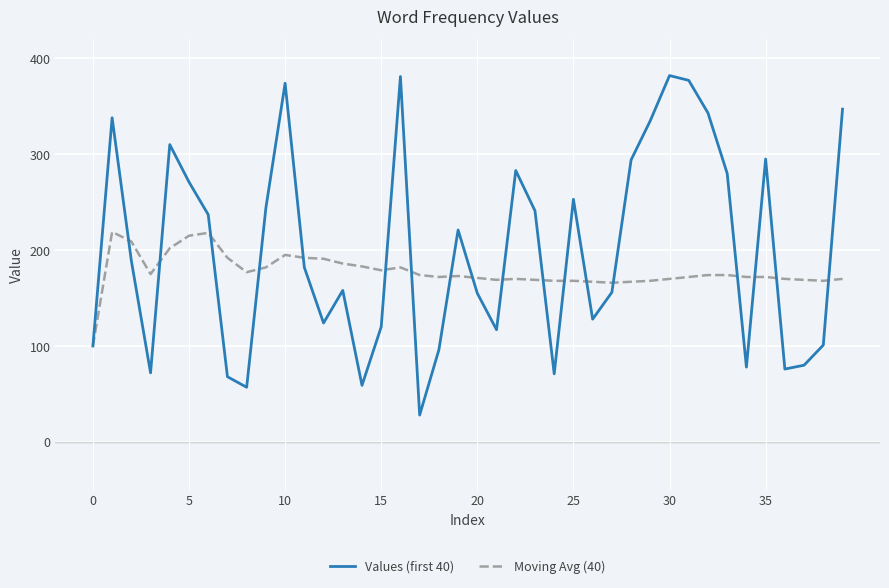

What is the maximum value for Moving Avg (40)?

219